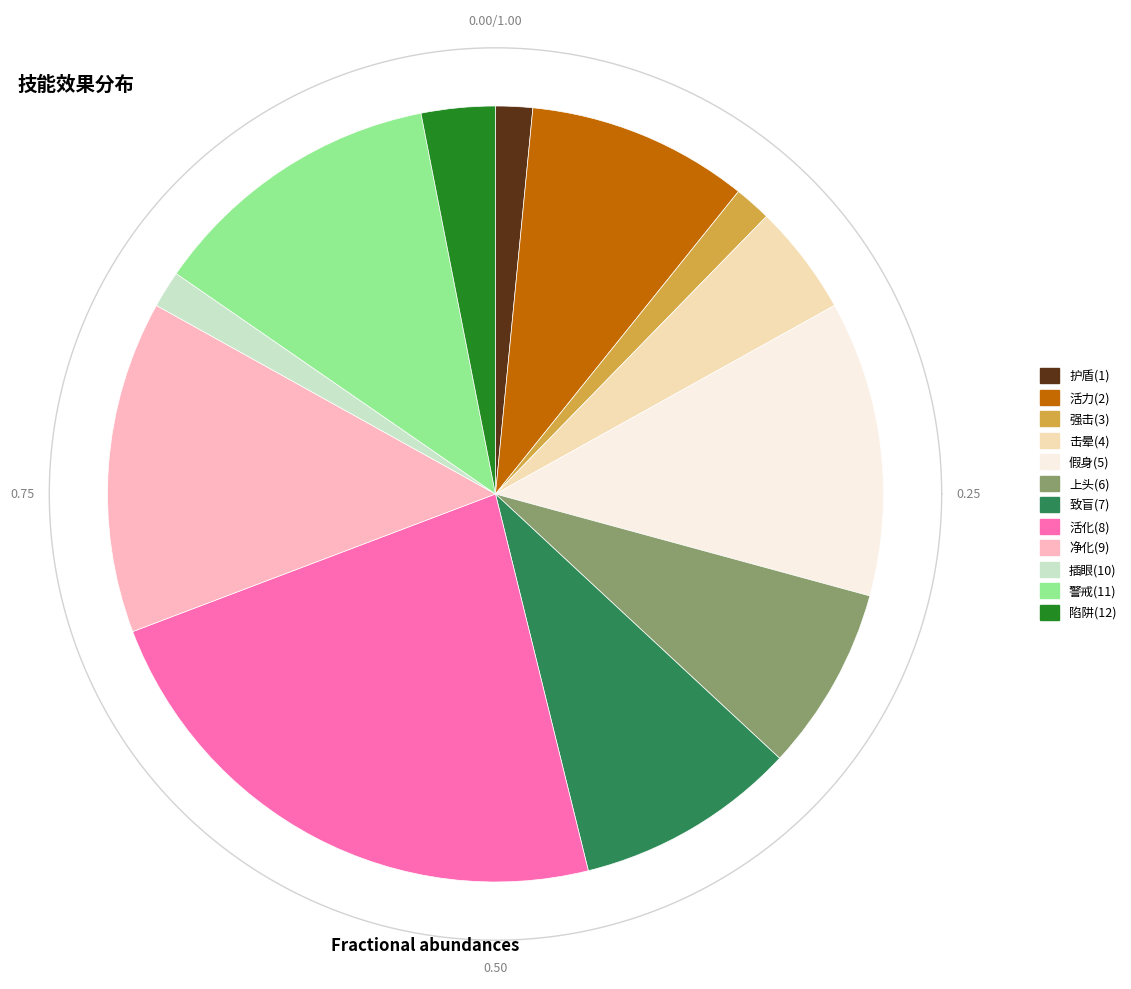

What percentage do 活化(8) and 强击(3) together represent?

24.6%